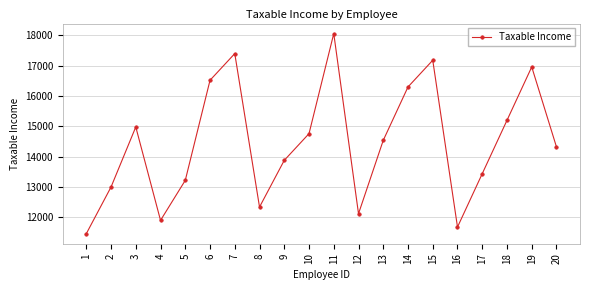

Which category has the highest value across all series?

11